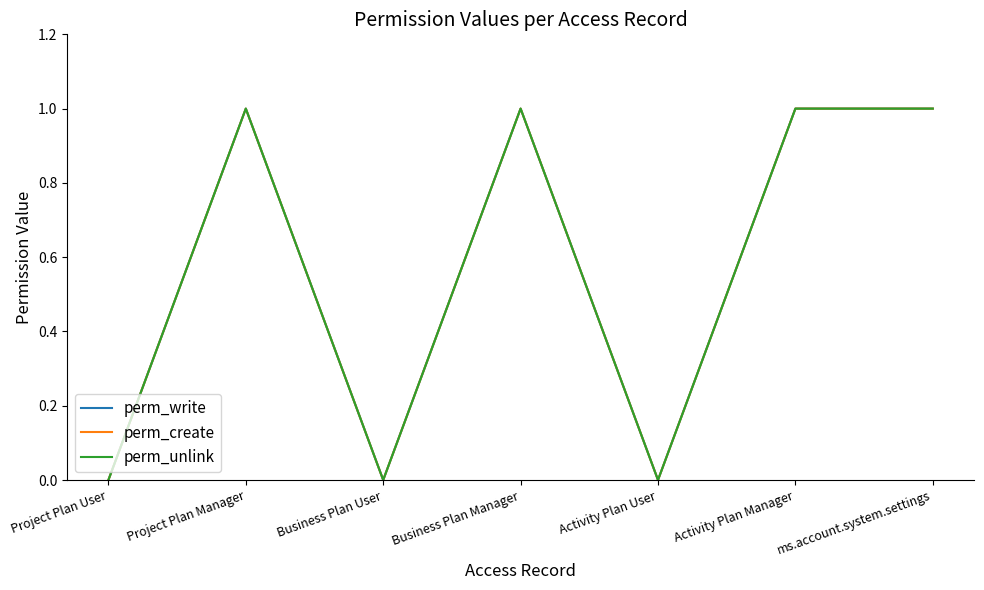

What position from the right is ms.account.system.settings?

1